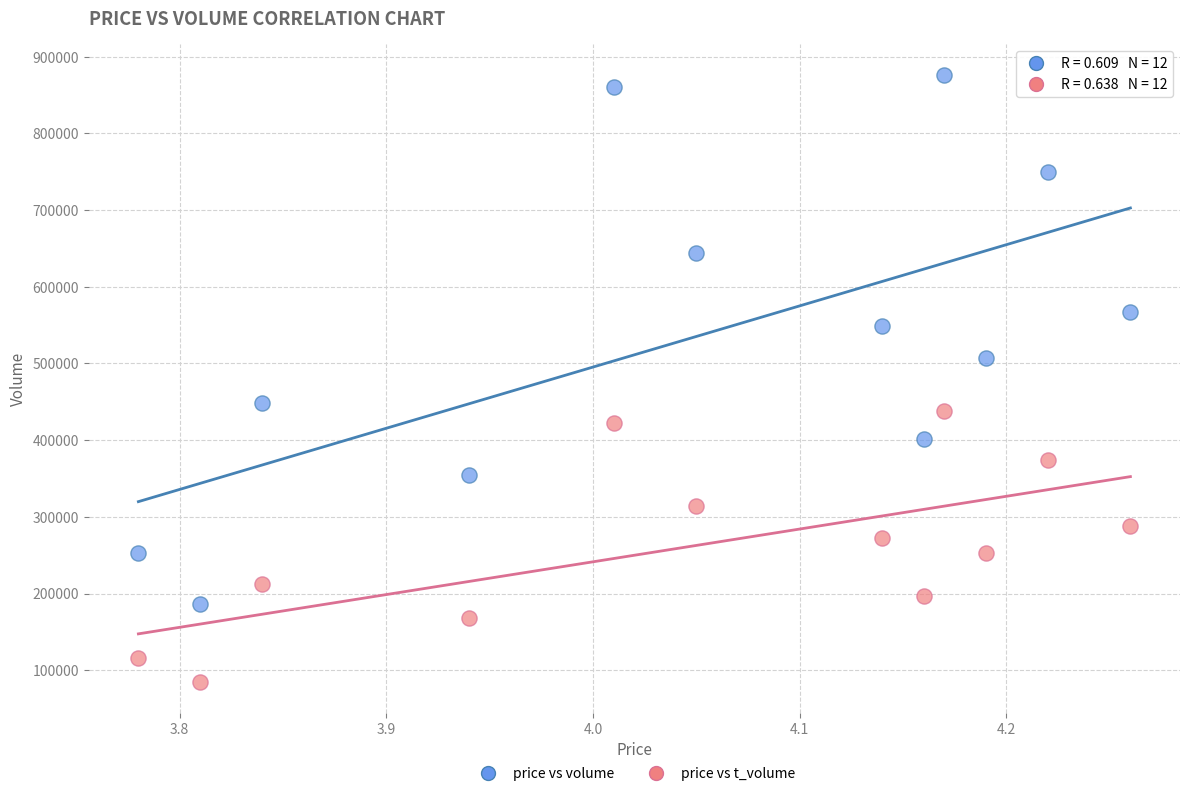

Across all data points, what is the range of Y values (max minus min)?

792532.1